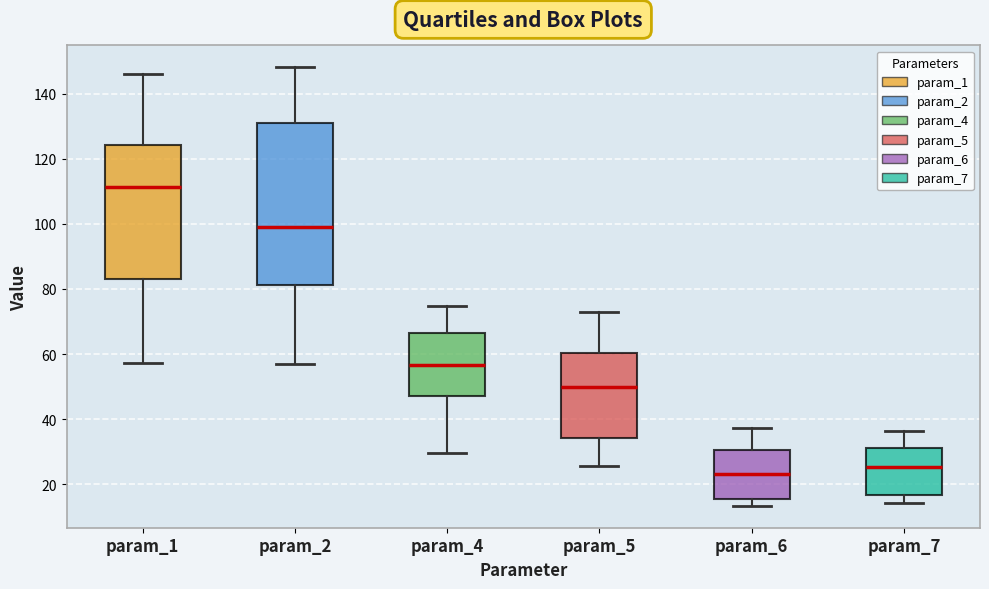

Reading left to right, transcribe this box plot: for each box, give where its median line is, the range the box spans, and where its two whiskers end, as read against the y-axis. The values are not printed on the chart, so give them approximately, as read against the axis.

param_1: median 112, box 84 to 124, whiskers 58 to 146
param_2: median 98, box 82 to 132, whiskers 58 to 148
param_4: median 56, box 48 to 66, whiskers 30 to 74
param_5: median 50, box 34 to 60, whiskers 26 to 72
param_6: median 24, box 16 to 30, whiskers 14 to 38
param_7: median 26, box 16 to 32, whiskers 14 to 36